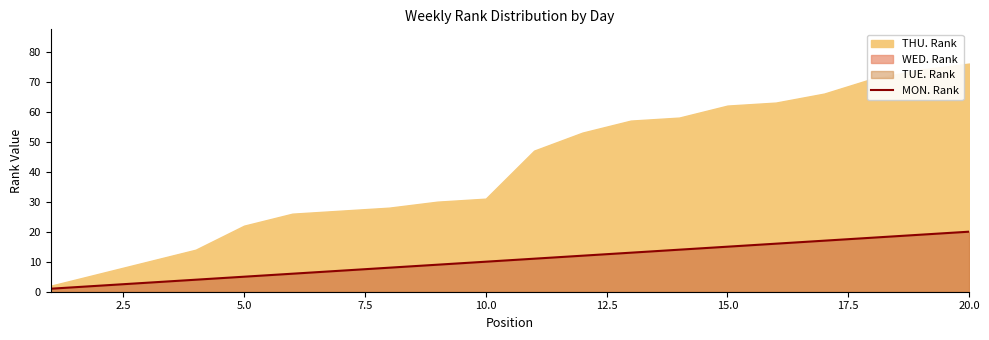

What is the highest value of the MON. Rank series?

20